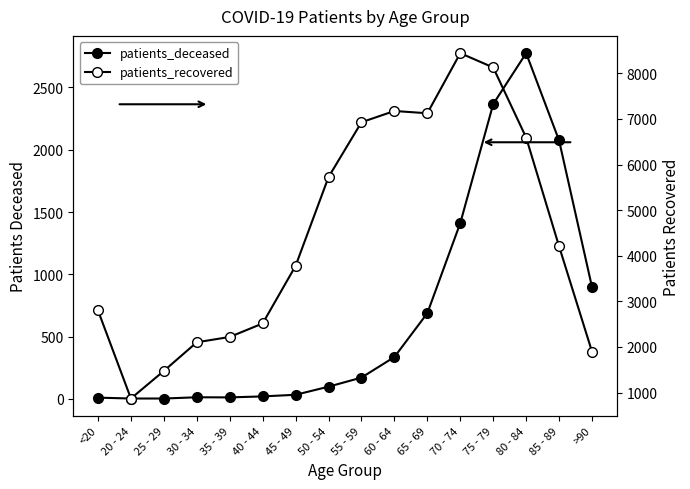

Rank the series by their average value, from highest to lowest.

patients_recovered, patients_deceased